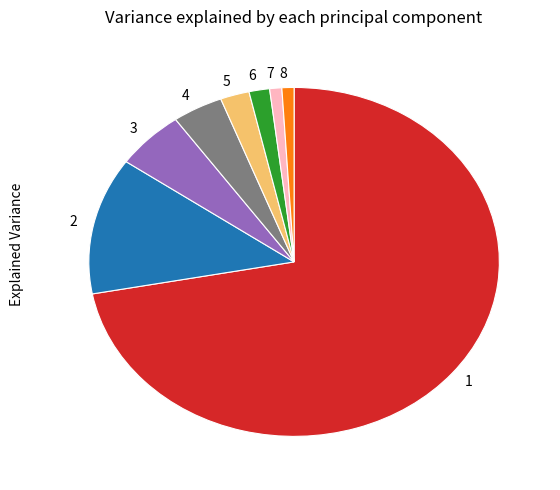

Combined, do 8 and 7 account for over 50%?

No